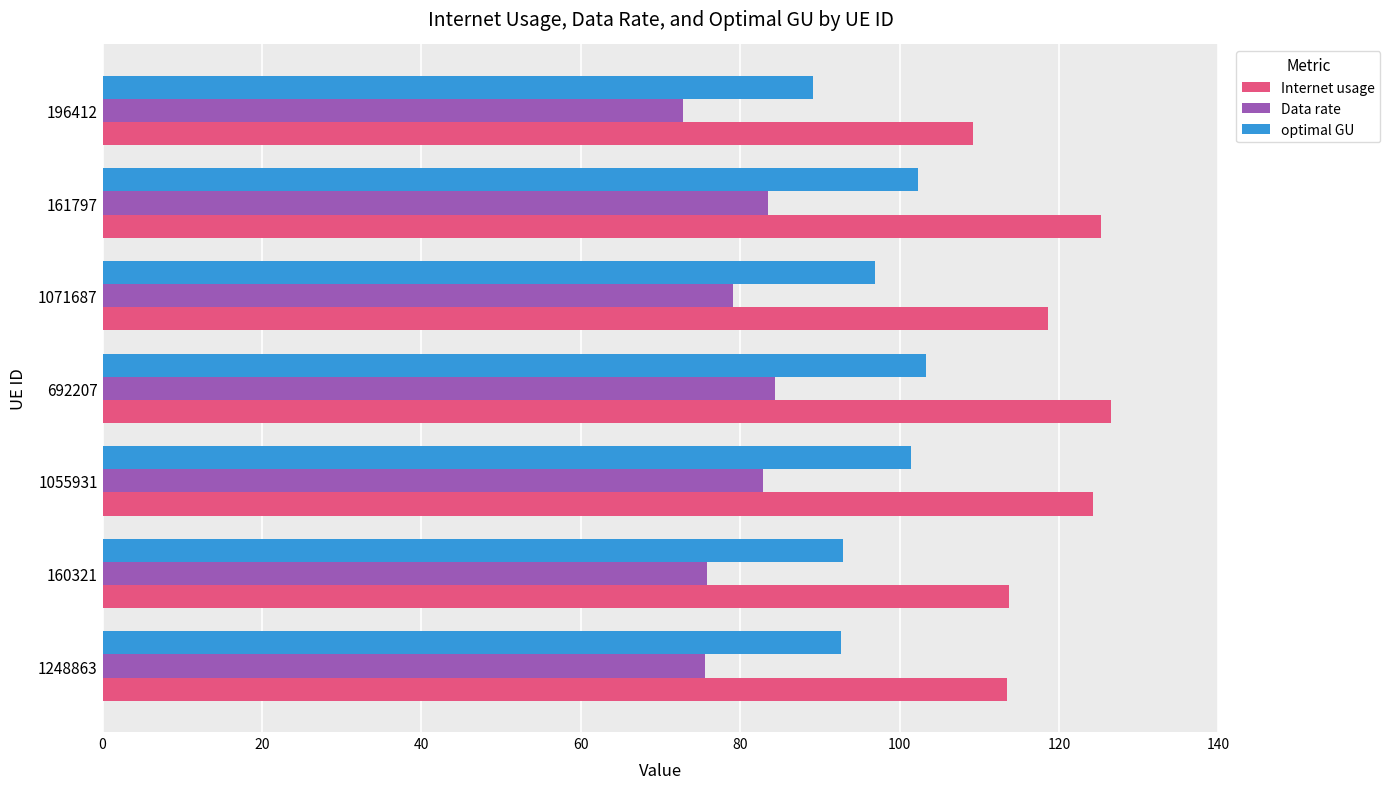

Which category has the highest value across all series?

692207